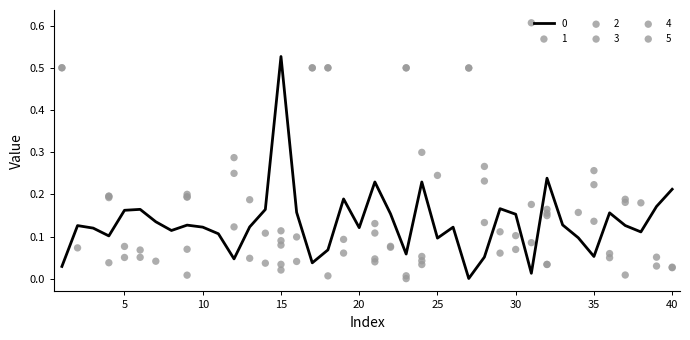

Which series has the largest total across all categories?

3